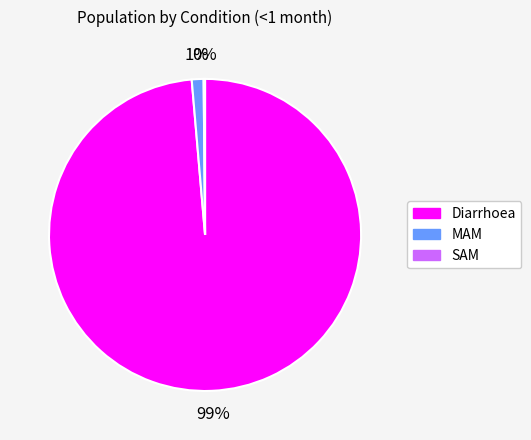

Is Diarrhoea the majority of the pie?

Yes